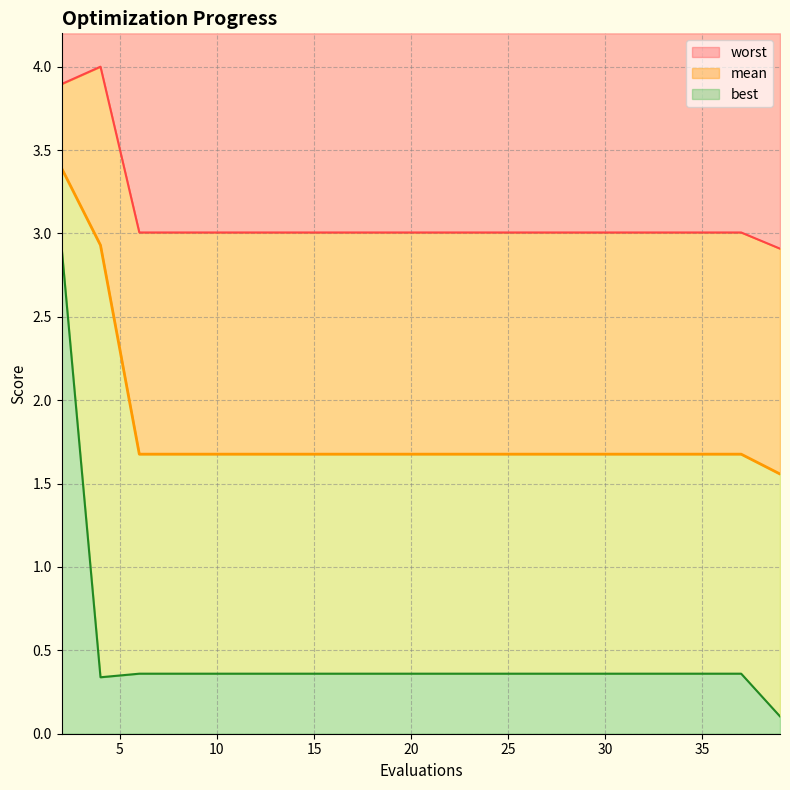

List the labels in order of mean value, smallest first.

39, 6, 8, 10, 12, 14, 16, 18, 20, 22, 24, 26, 28, 30, 32, 33, 35, 37, 4, 2